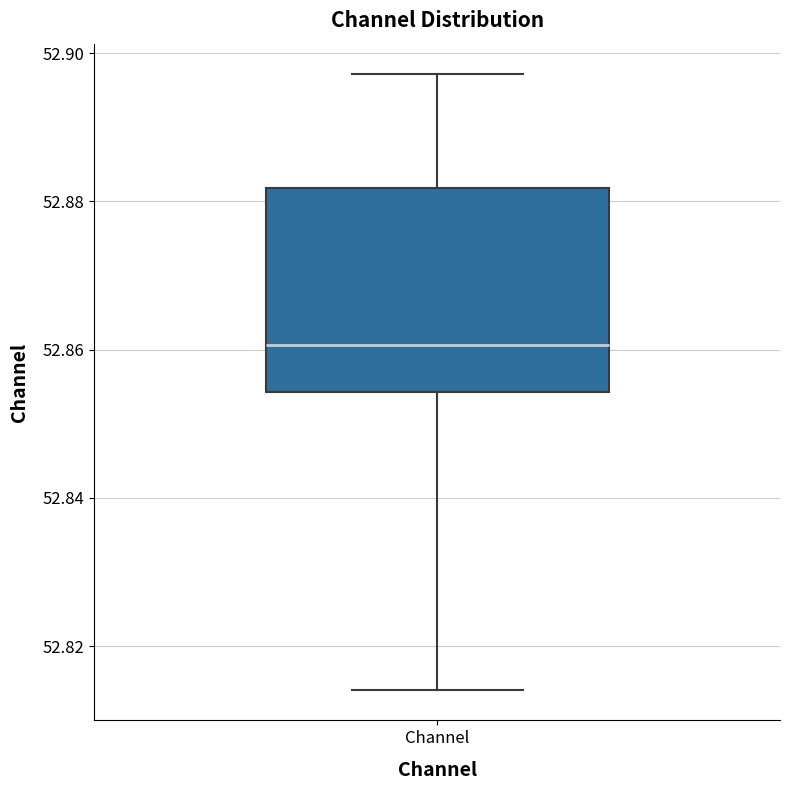

Transcribe this box plot: give where the median line is, the range the box spans, and where the two whiskers end, as read against the y-axis. The values are not printed on the chart, so give them approximately, as read against the axis.

median 52.860, box 52.854 to 52.882, whiskers 52.814 to 52.898